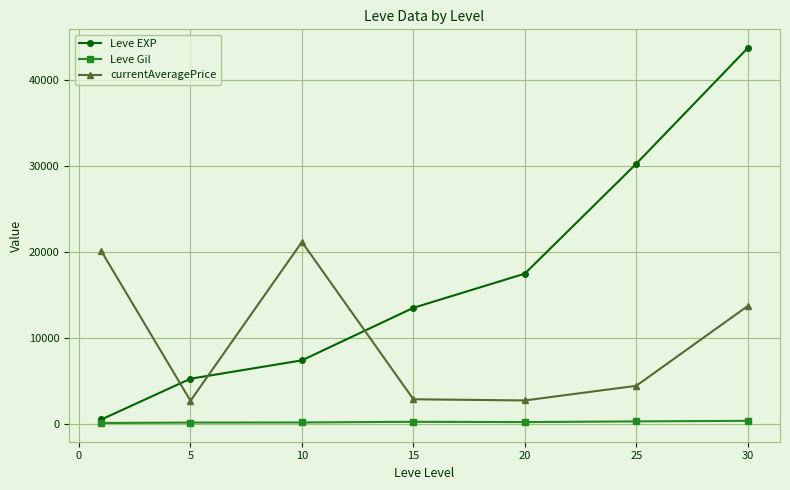

List the series in order of their peak value, lowest first.

Leve Gil, currentAveragePrice, Leve EXP